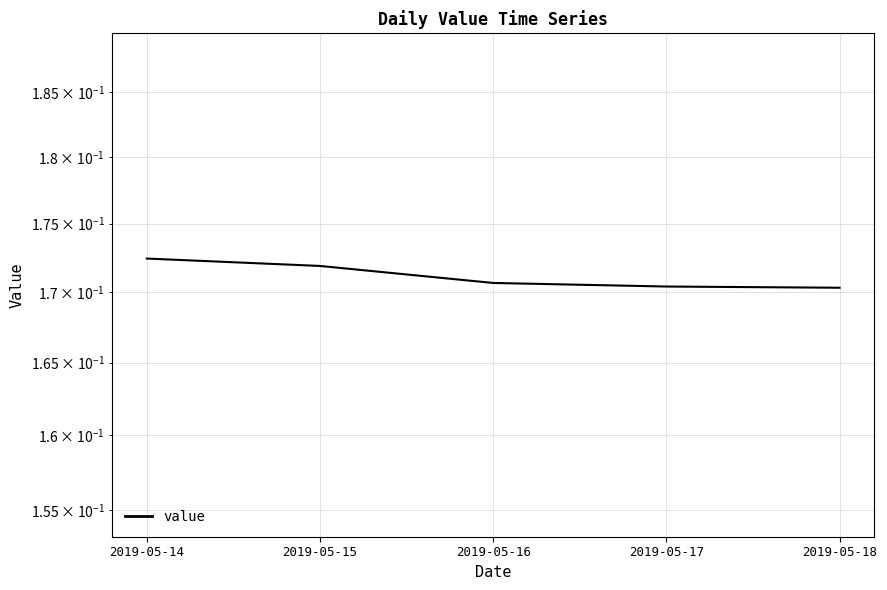

Which has a higher value, 2019-05-17 or 2019-05-14?

2019-05-14